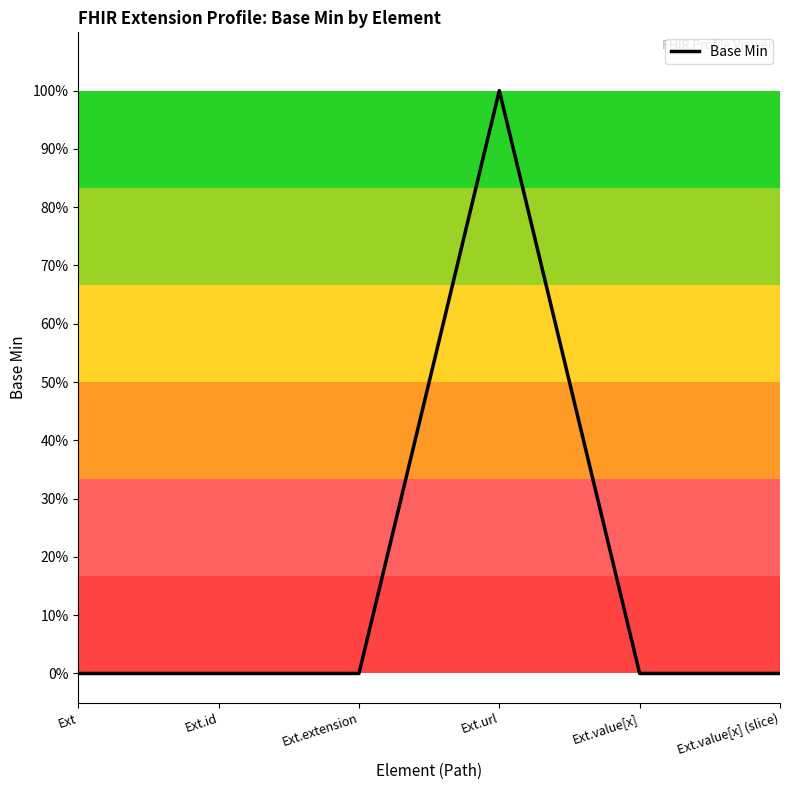

What is the change in value from Ext.url to Ext.value[x] (slice)?

-1